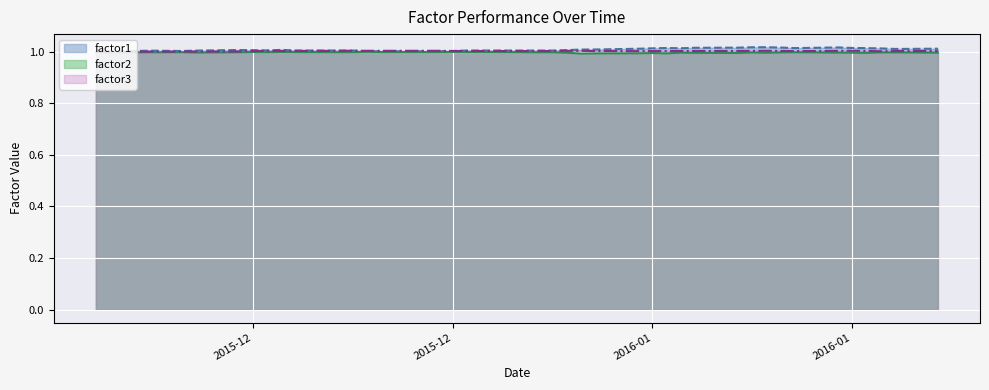

At how many categories does at least one series exceed 0?

40